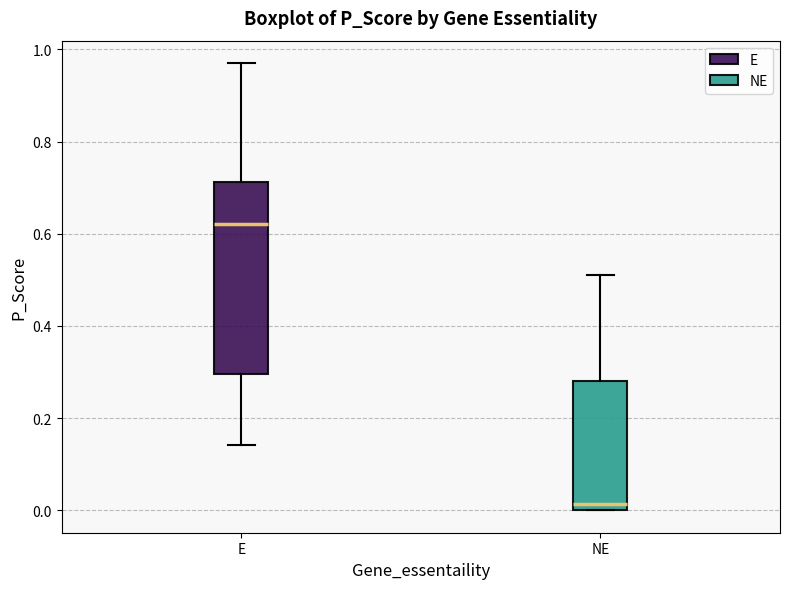

Reading left to right, transcribe this box plot: for each box, give where its median line is, the range the box spans, and where its two whiskers end, as read against the y-axis. The values are not printed on the chart, so give them approximately, as read against the axis.

E: median 0.62, box 0.30 to 0.72, whiskers 0.14 to 0.98
NE: median 0.02, box 0.00 to 0.28, whiskers 0.00 to 0.50